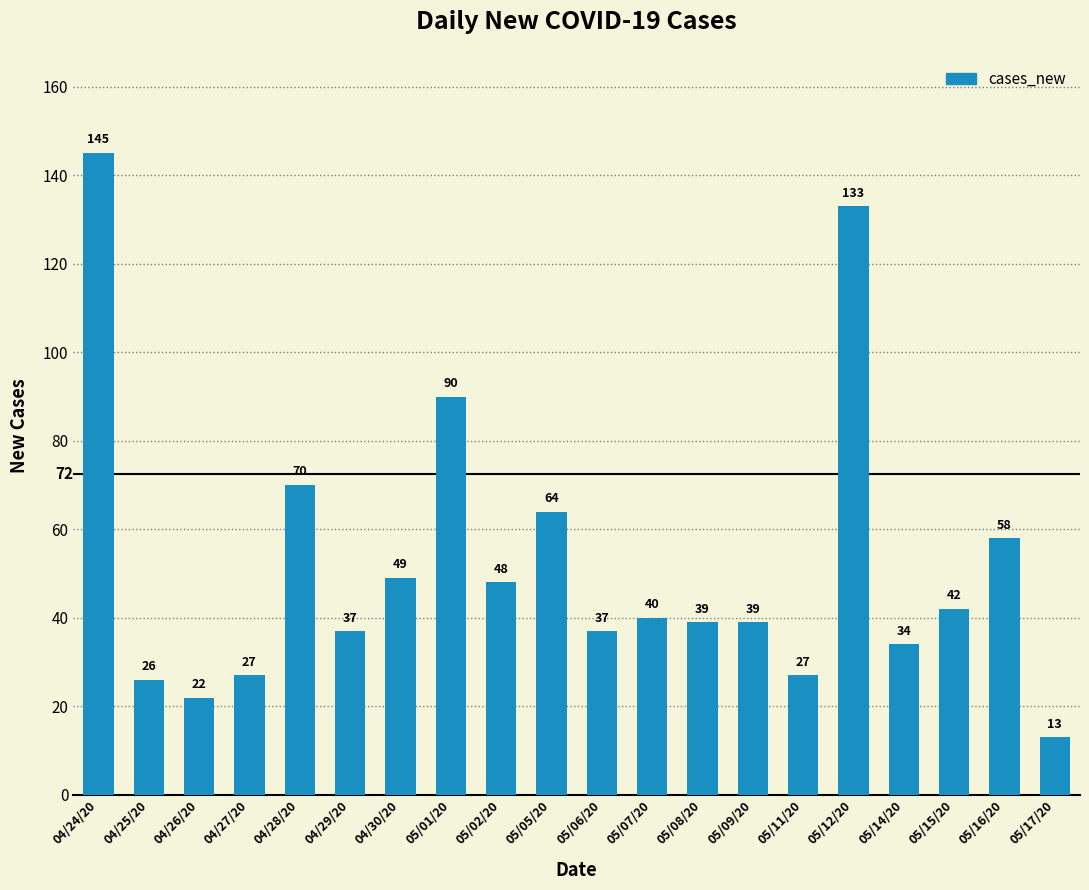

Reading left to right, what are all the values shown in this chart?

145	26	22	27	70	37	49	90	48	64	37	40	39	39	27	133	34	42	58	13